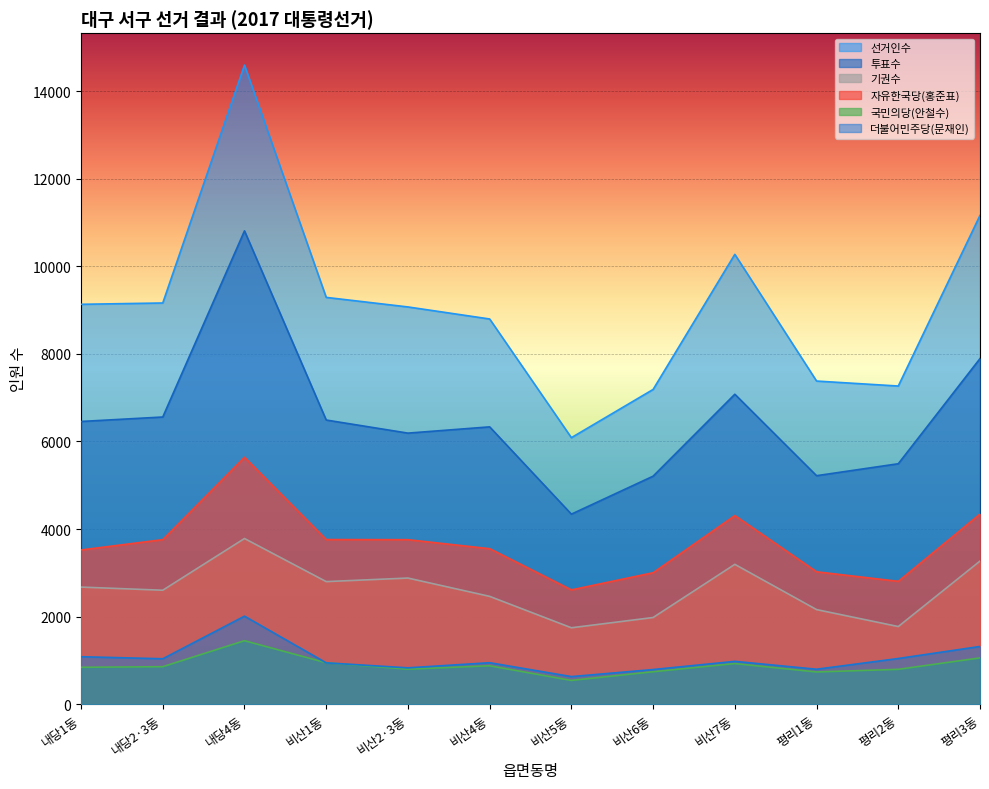

The value of 국민의당(안철수) at 내당2·3동 is 857. True or false?

True